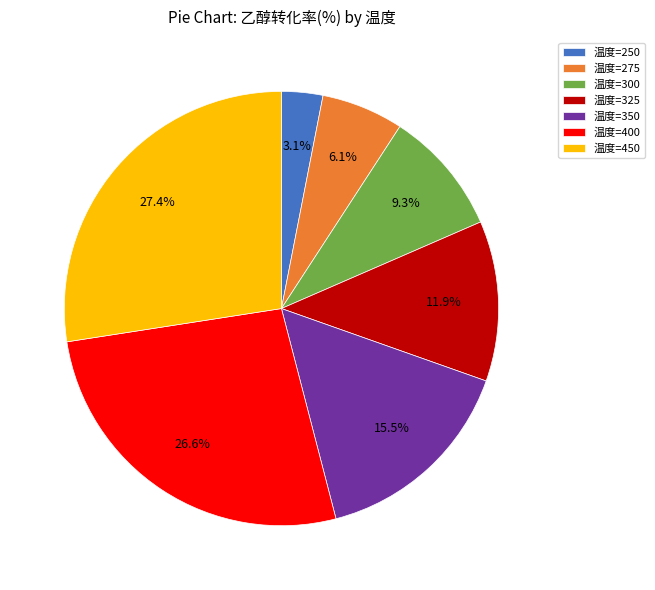

To the nearest percent, what is the average slice percentage?

14%